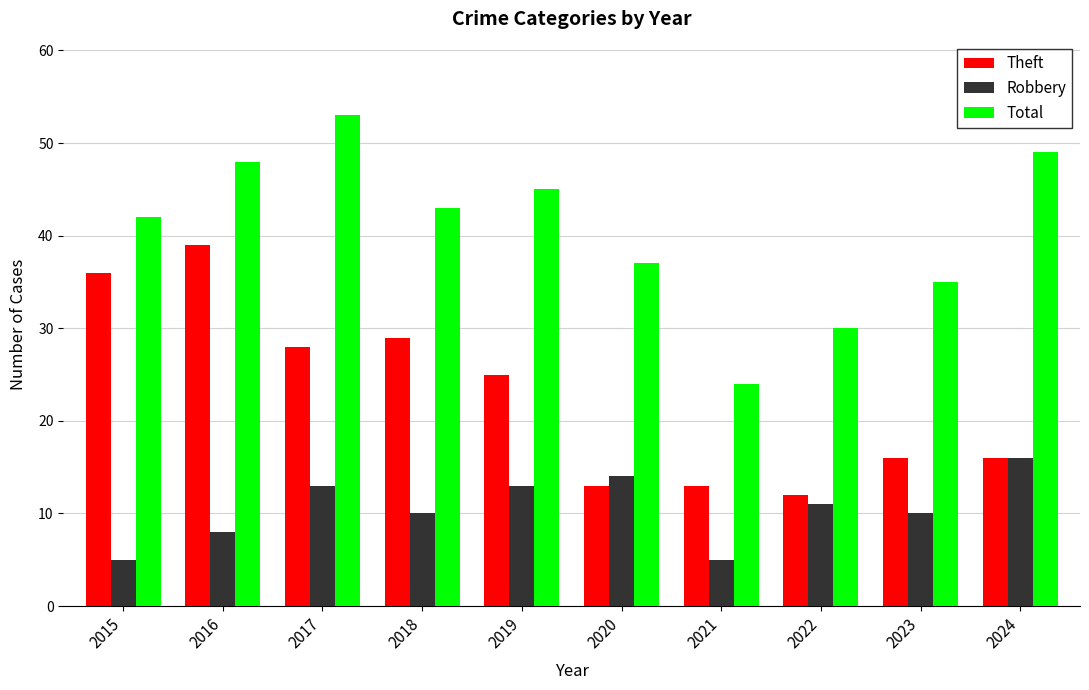

Reading right to left, transcribe all the data shown in this chart.

Theft: 2024=16	2023=16	2022=12	2021=13	2020=13	2019=25	2018=29	2017=28	2016=39	2015=36
Robbery: 2024=16	2023=10	2022=11	2021=5	2020=14	2019=13	2018=10	2017=13	2016=8	2015=5
Total: 2024=49	2023=35	2022=30	2021=24	2020=37	2019=45	2018=43	2017=53	2016=48	2015=42